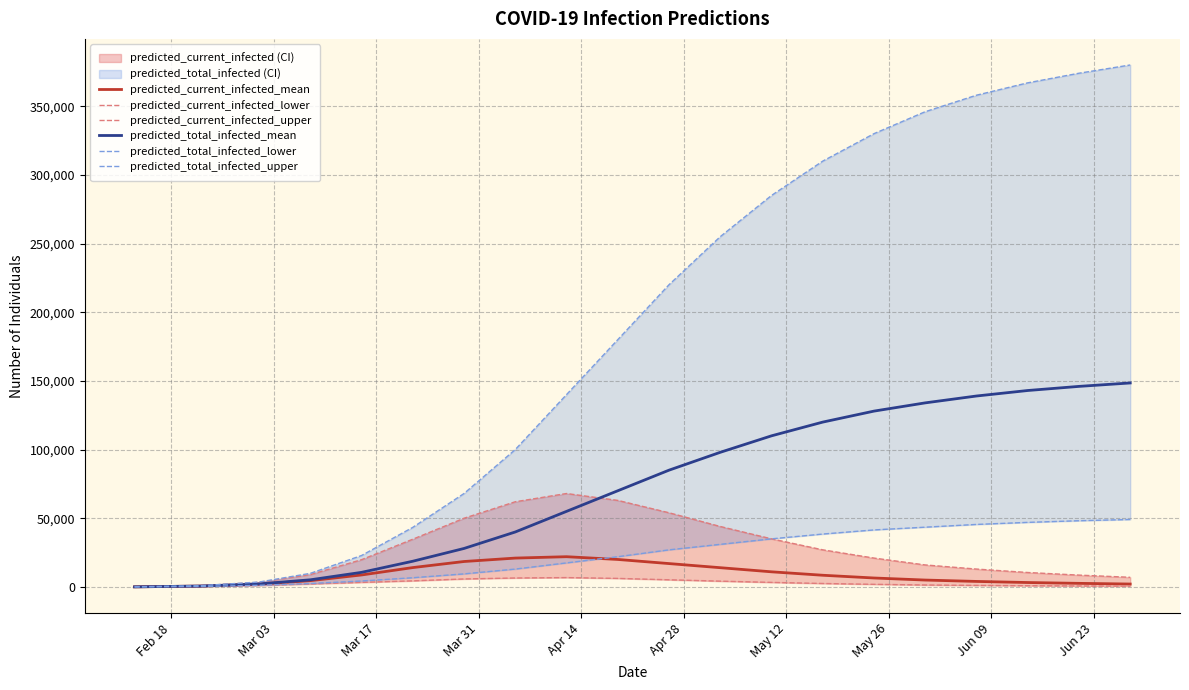

True or false: predicted_total_infected_mean and predicted_current_infected_upper cross at least once.

True